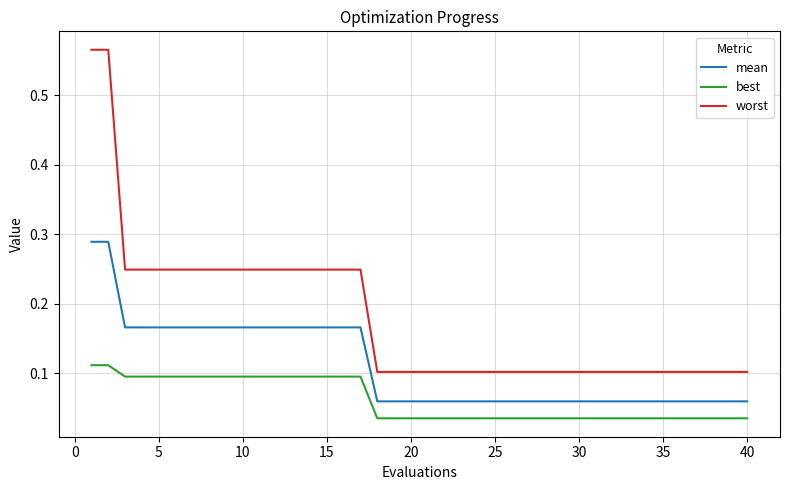

True or false: best and worst intersect in this chart.

False